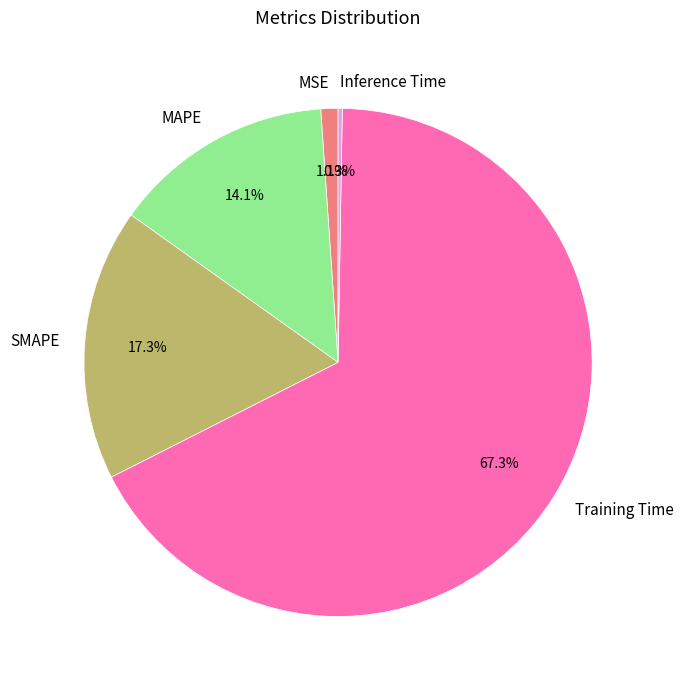

What is the largest slice in the pie chart?

Training Time